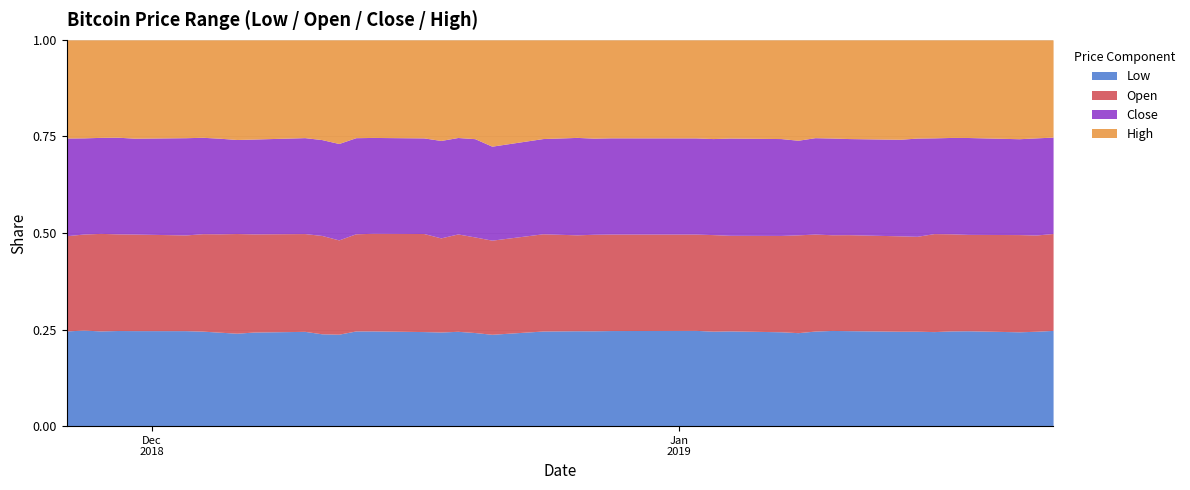

What are all the series names shown in the legend?

Low, Open, Close, High